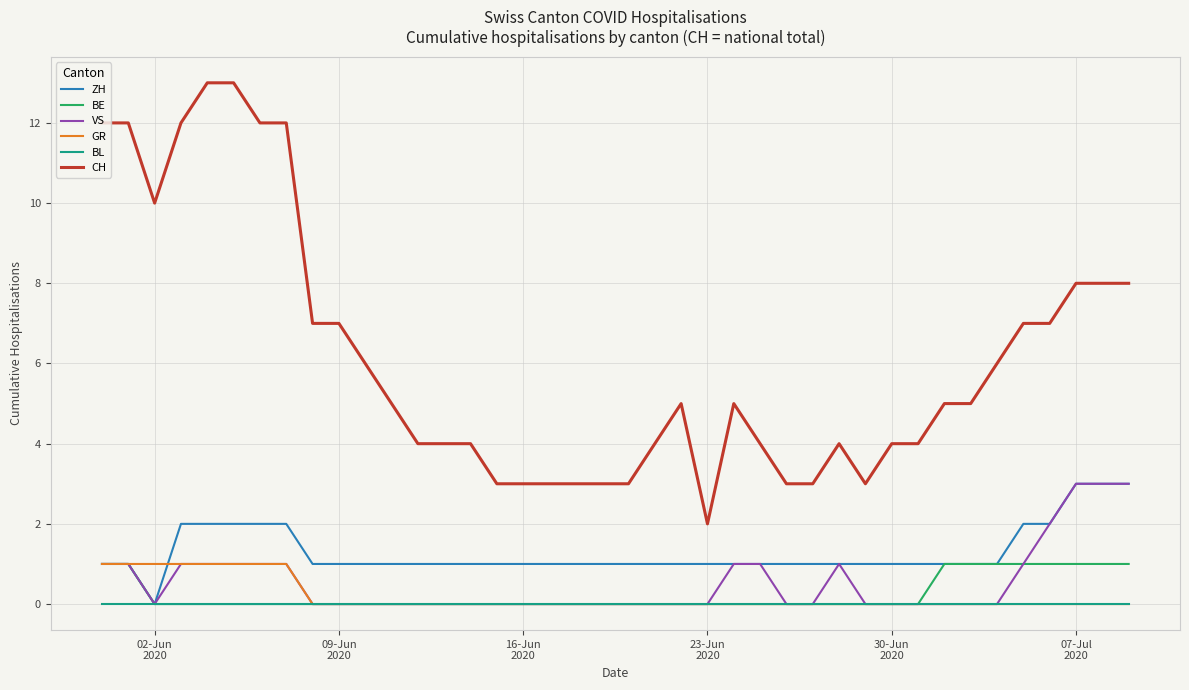

Which series has the largest total across all categories?

CH